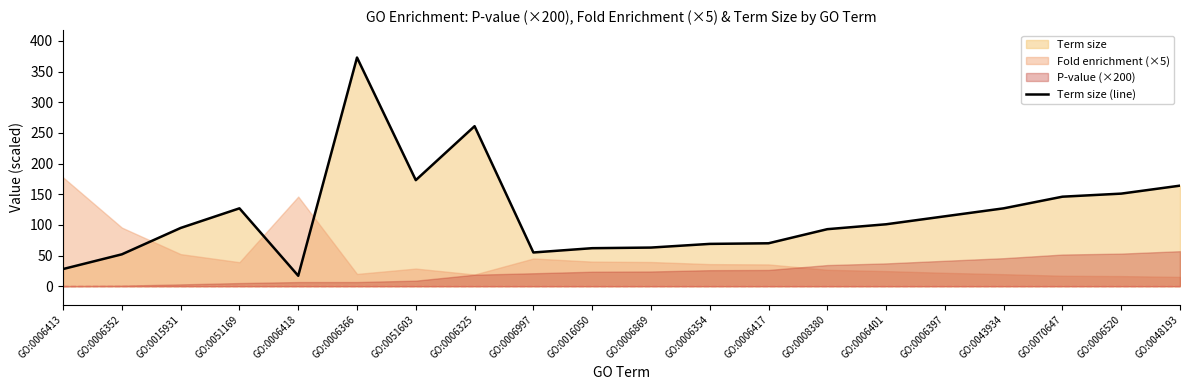

How many categories are shown in the chart?

20